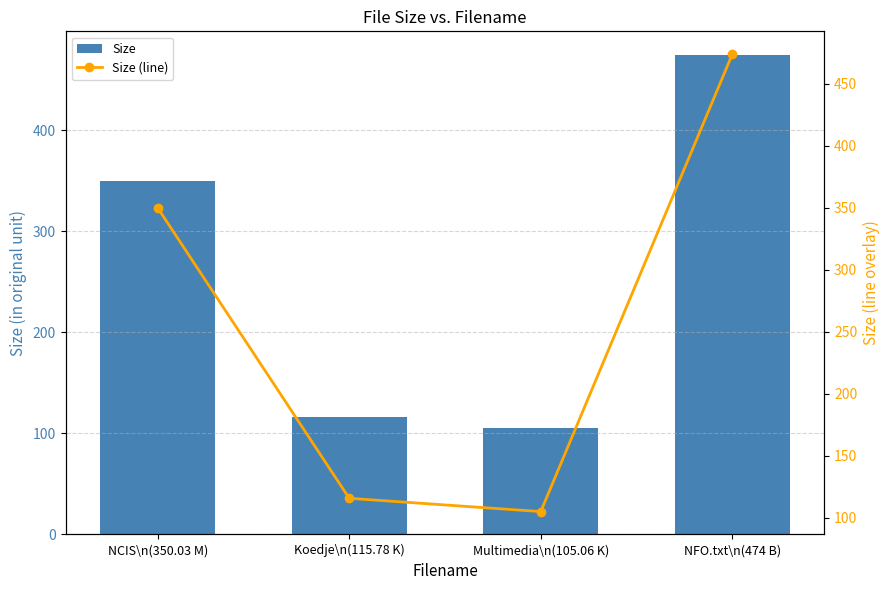

Which category has the highest value across all series?

NFO.txt\n(474 B)